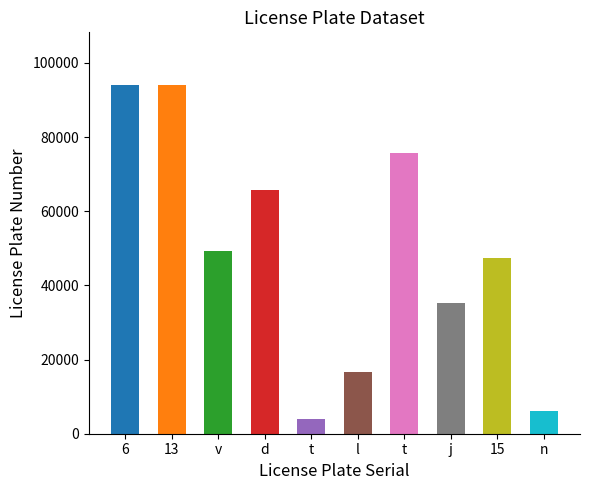

How many data points does each series have?

10